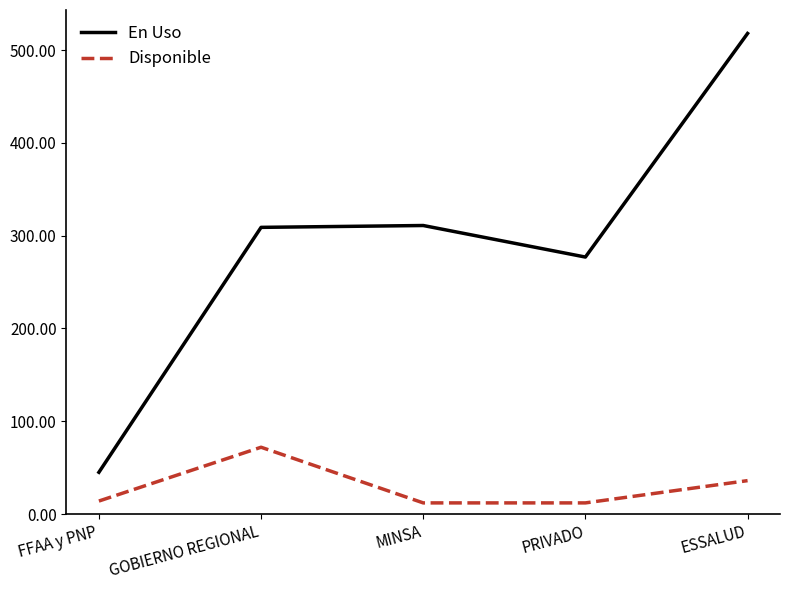

Which series has the largest total across all categories?

En Uso